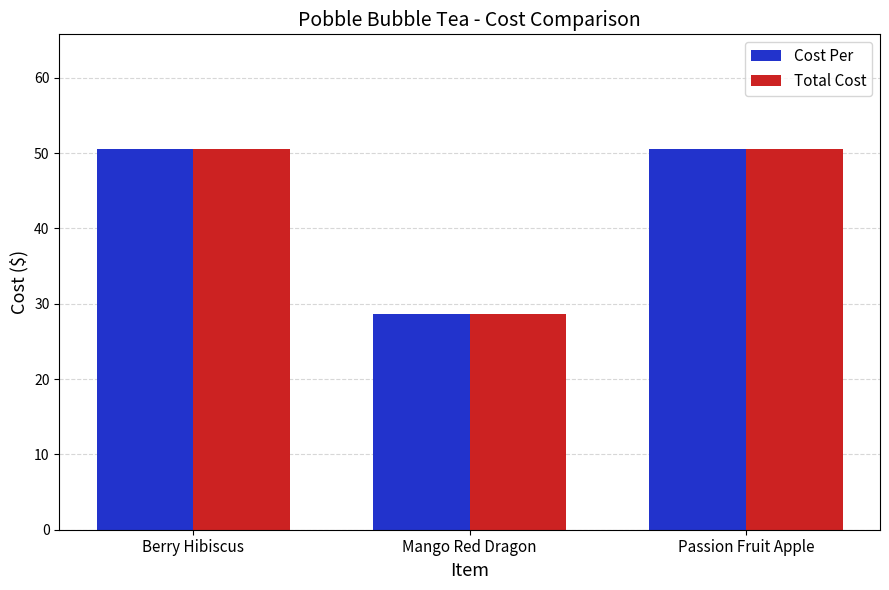

True or false: Total Cost has a value of 50.6 at Passion Fruit Apple.

True